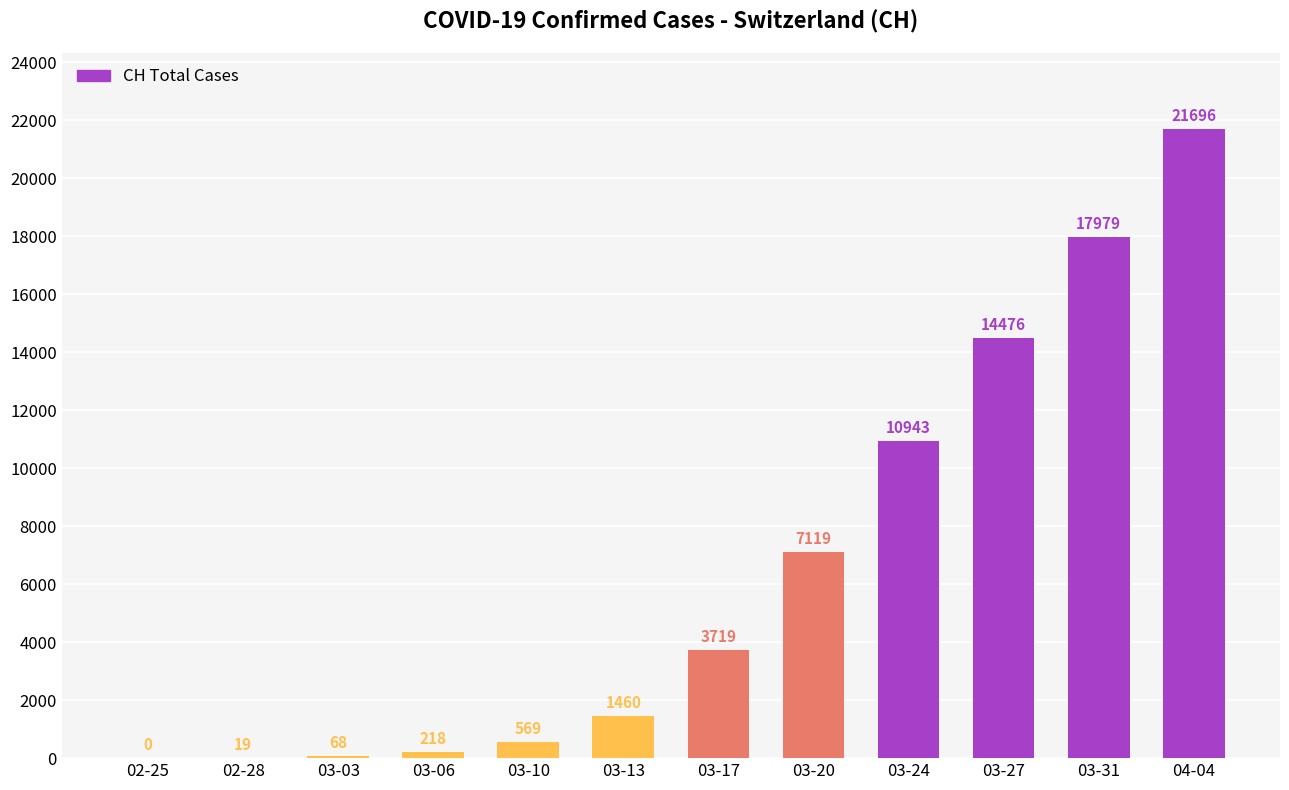

Are the bars grouped side by side (vs. stacked)?

No